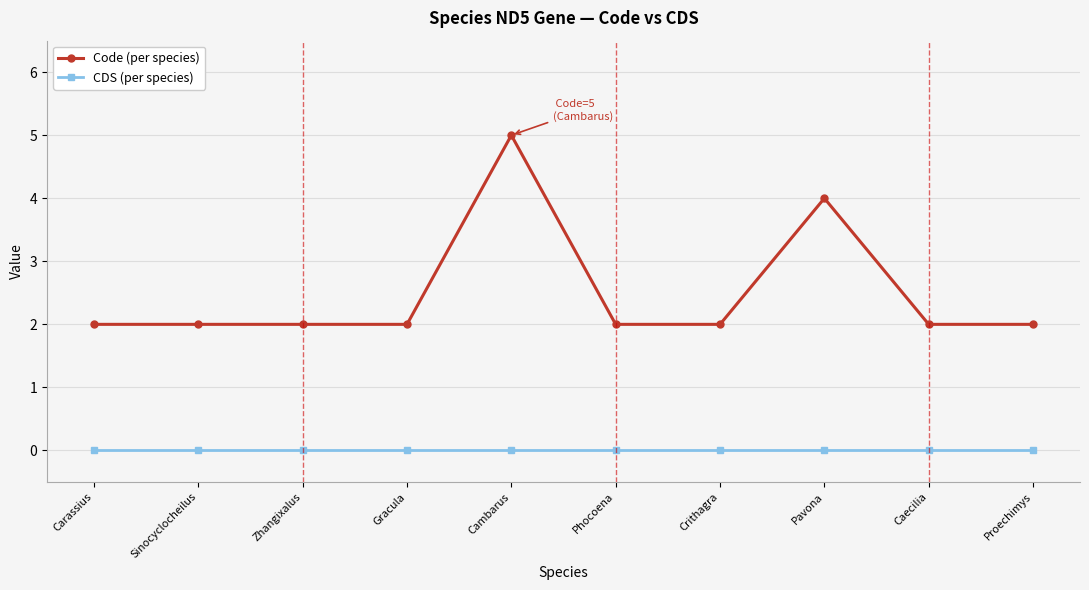

What is the label of the 10th point from the right?

Carassius